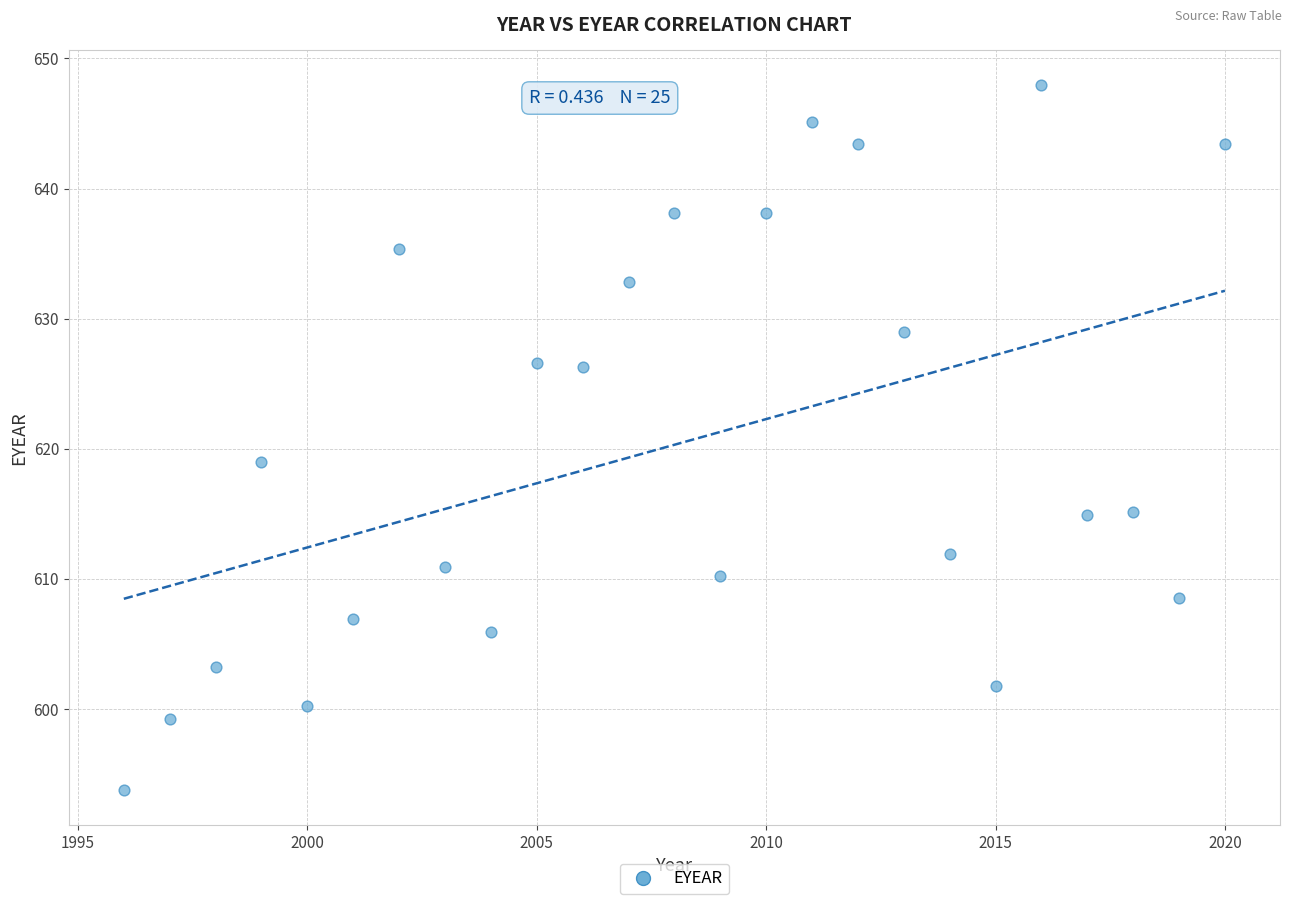

What Y value in the scatter plot is closest to 620?

618.9